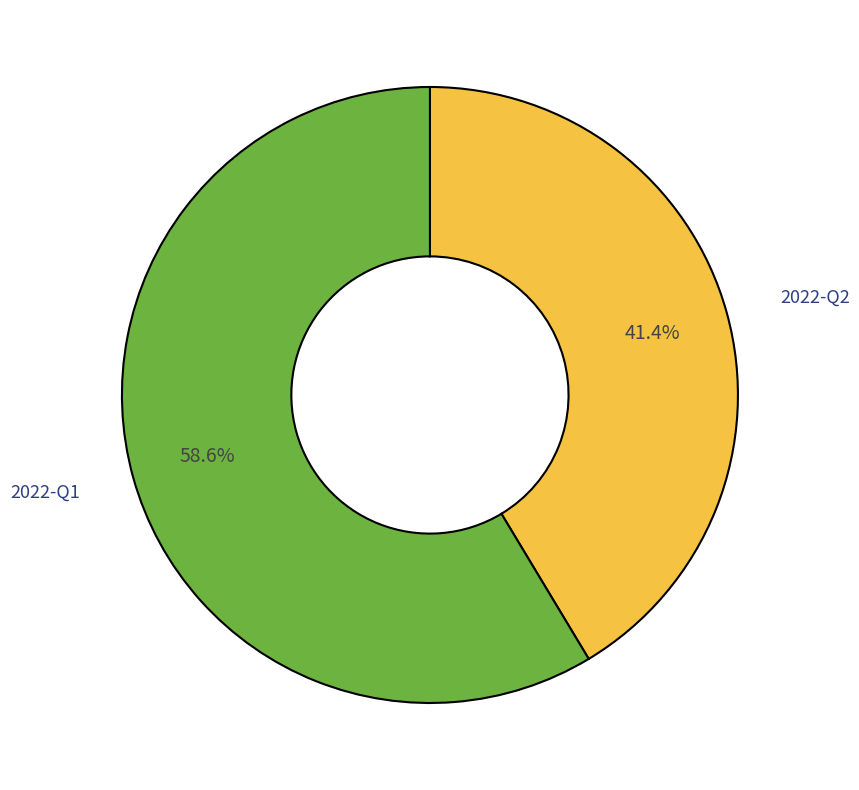

What is the ratio of the value at 2022-Q2 to the value at 2022-Q1?

0.7